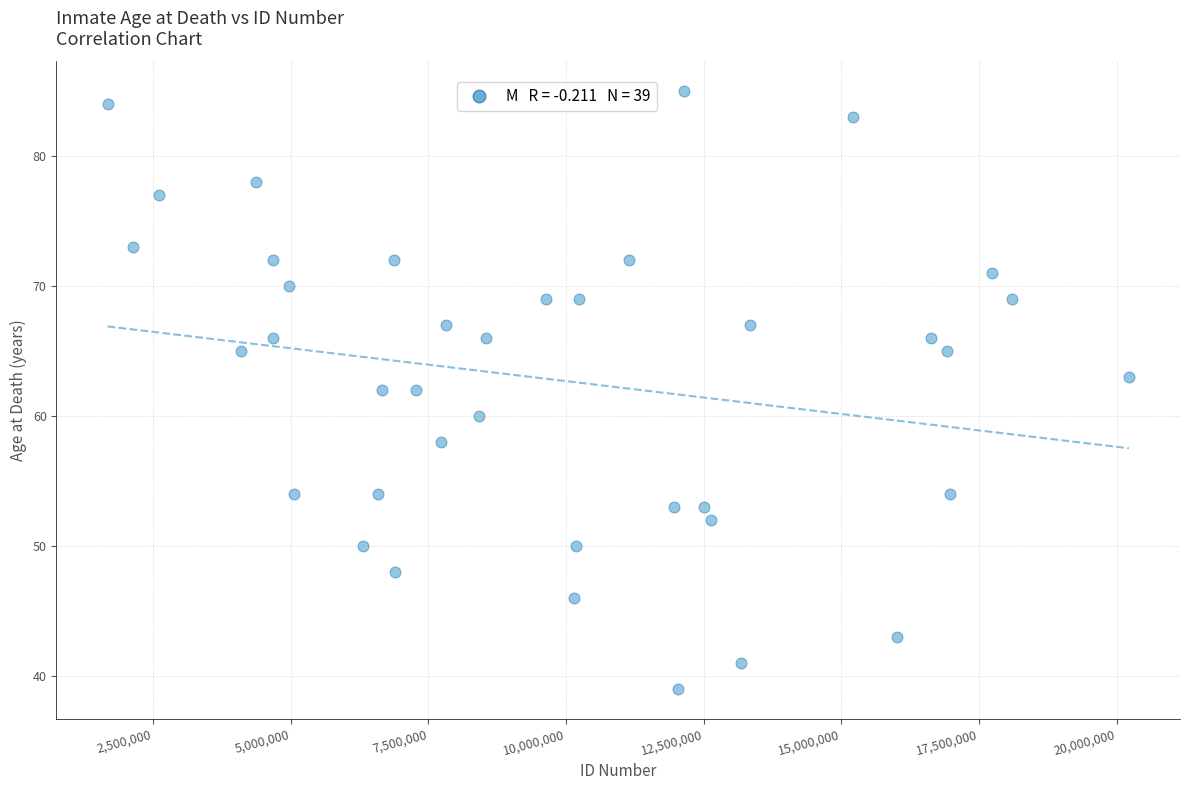

What is the range of Y values (max minus min)?

46